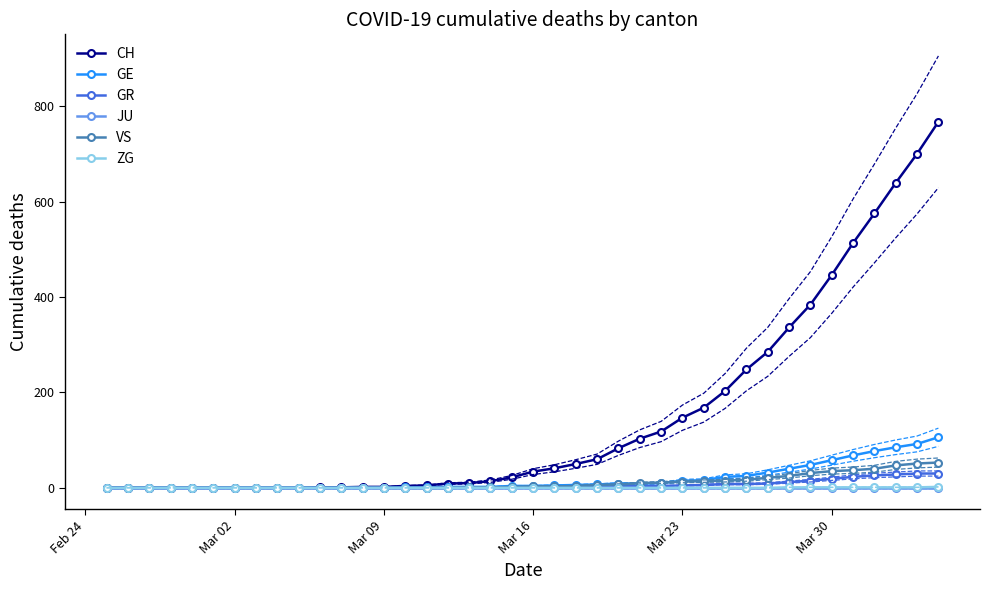

Which series has the widest spread of values?

CH